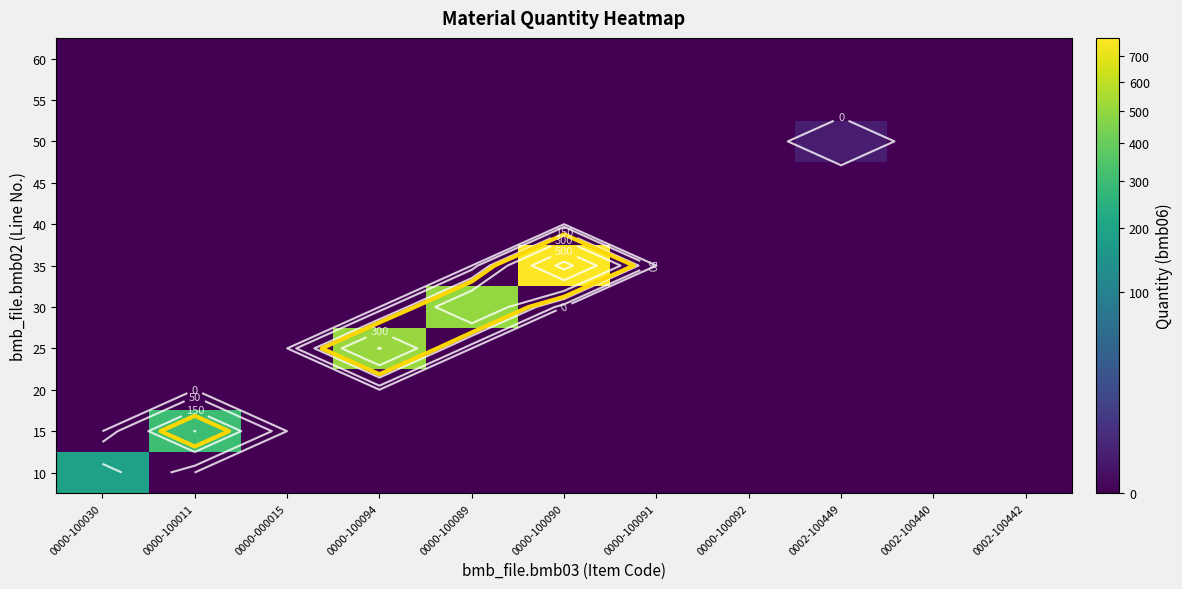

At which category does the chart reach its peak across all series?

0000-100090